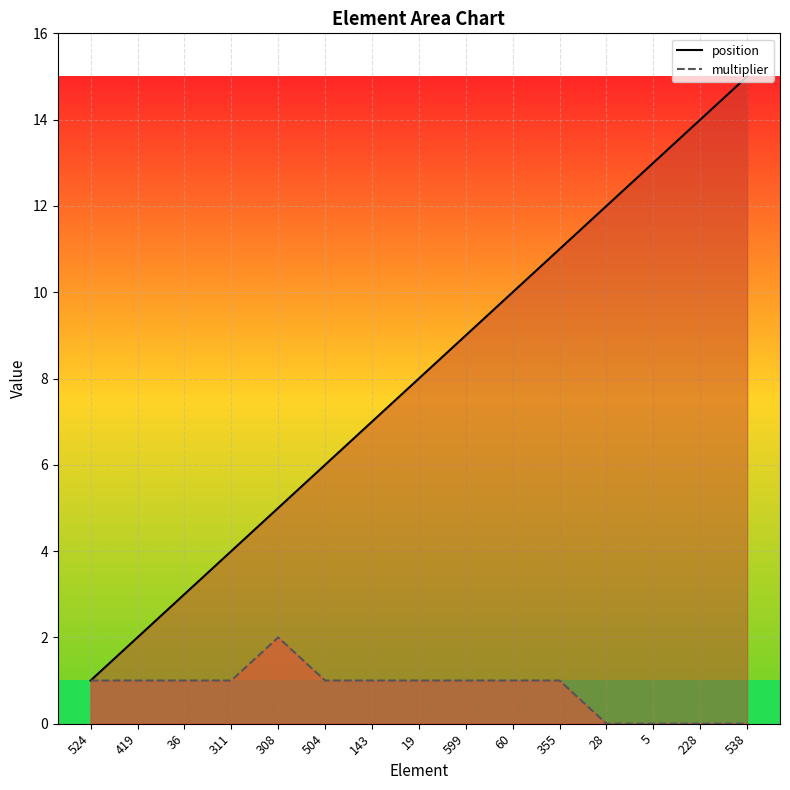

Count the number of data series in this chart.

2